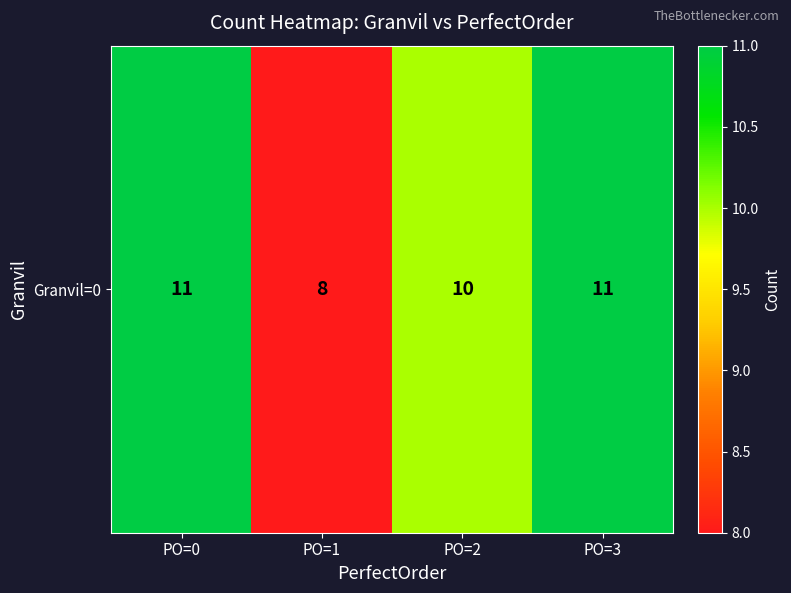

What is the maximum value shown in the chart?

11